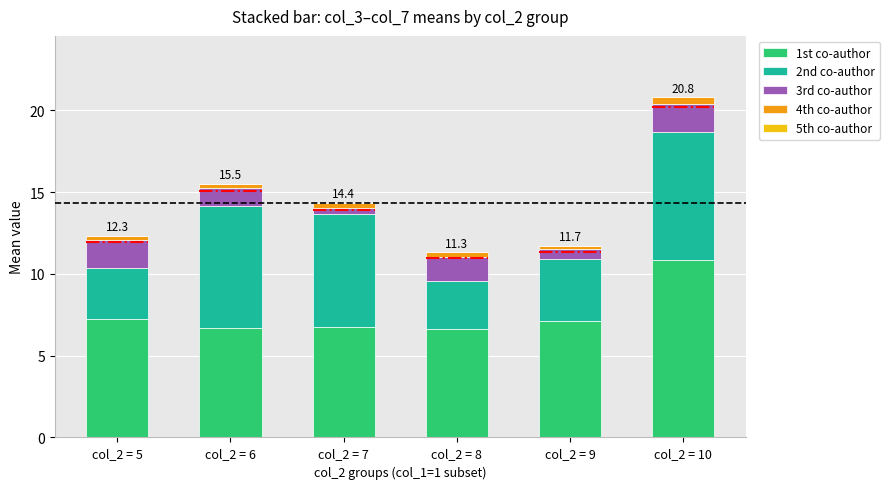

At which category is the sum across all series the highest?

col_2 = 10